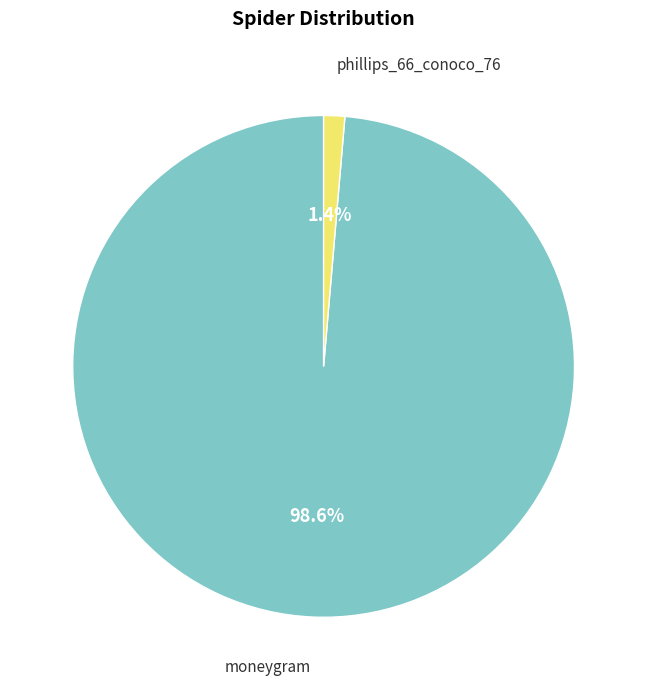

Is there any slice that represents more than half of the pie?

Yes